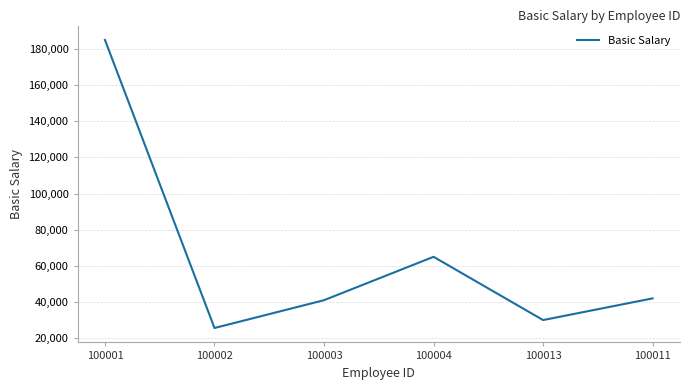

The value at 100002 is 7506. True or false?

False